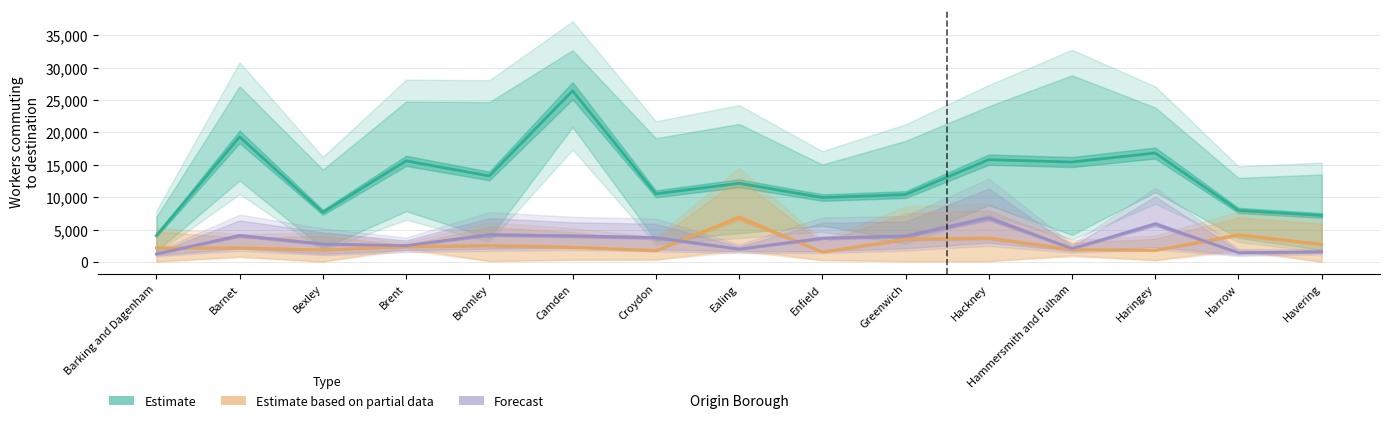

What is the label of the 2nd point from the right?

Harrow